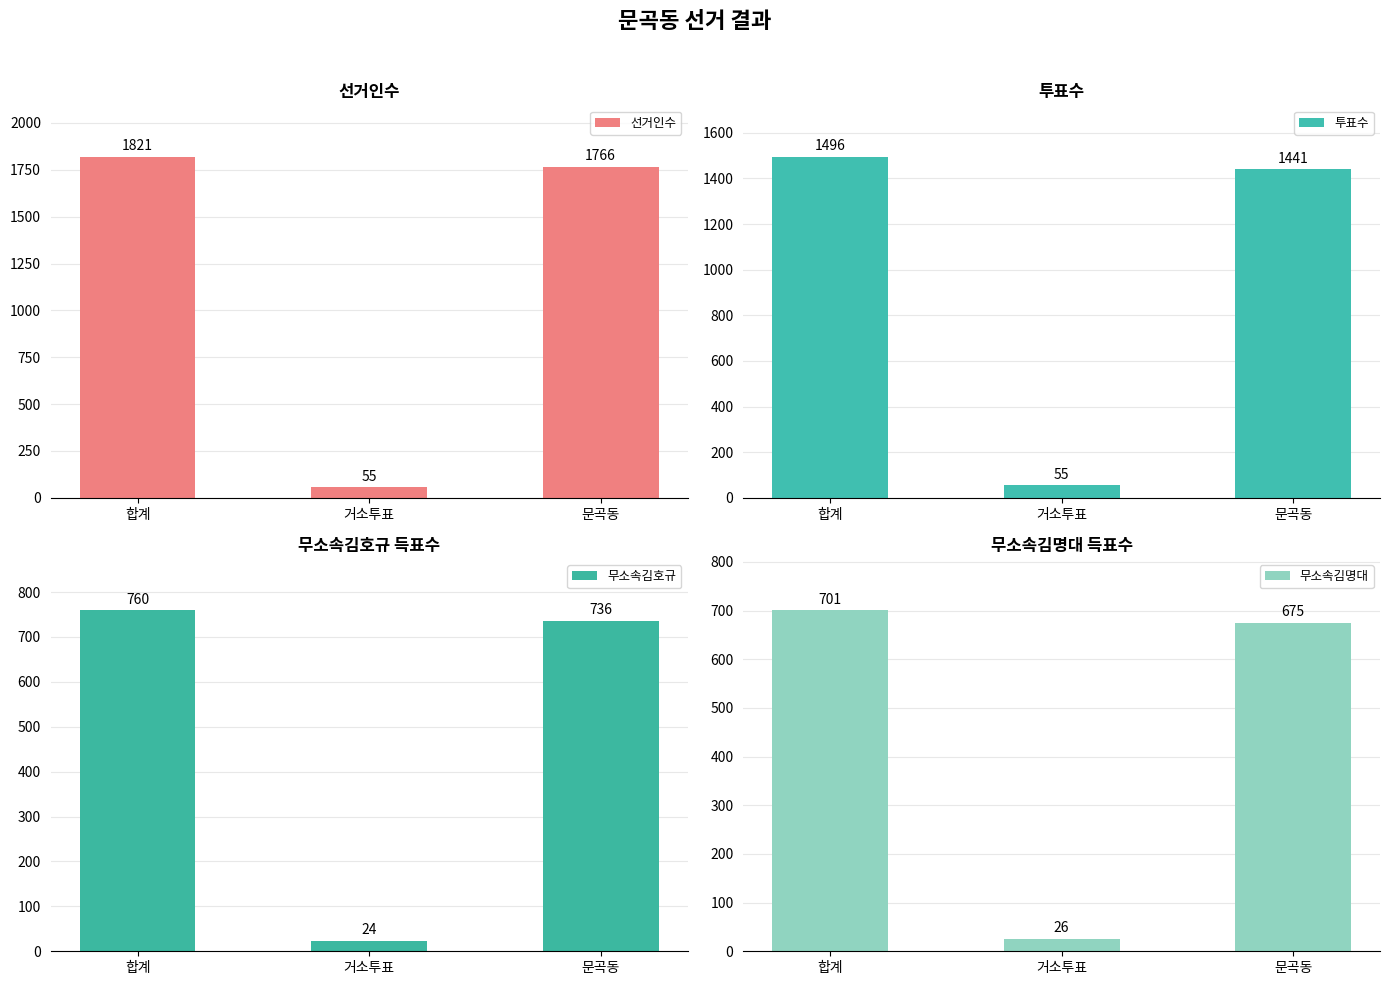

Reading left to right, what are all the values shown in this chart?

선거인수: 합계=1821	거소투표=55	문곡동=1766
투표수: 합계=1496	거소투표=55	문곡동=1441
무소속김호규: 합계=760	거소투표=24	문곡동=736
무소속김명대: 합계=701	거소투표=26	문곡동=675